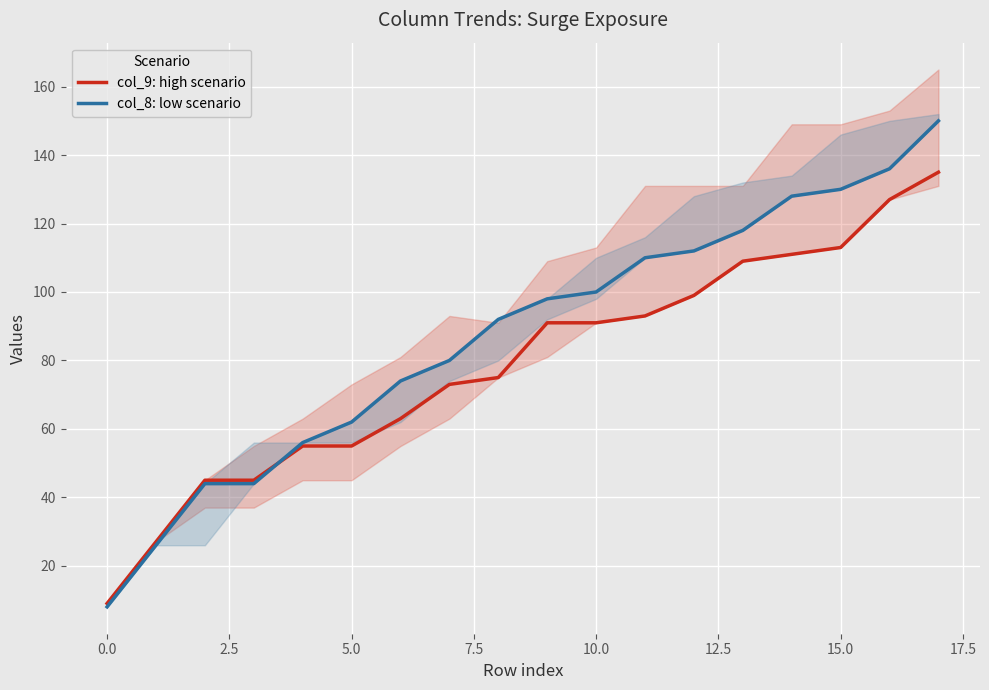

What is the difference between the col_9: high scenario values at 14 and 16?

16